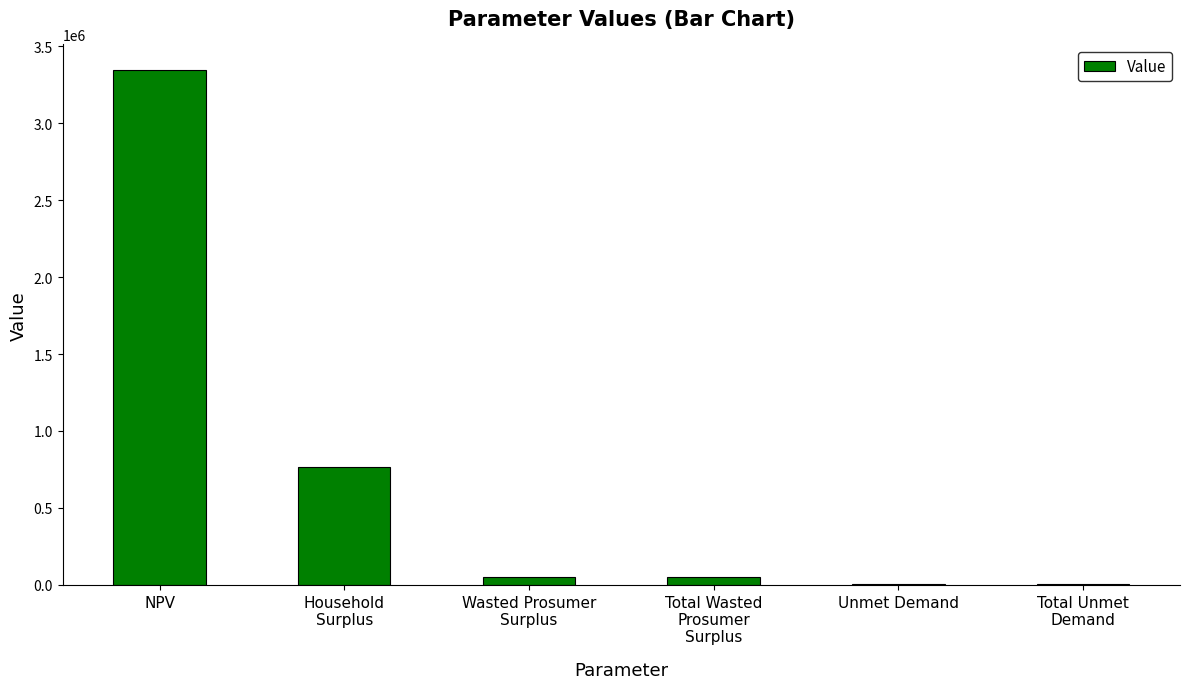

What is the sum of the values at NPV and Wasted Prosumer
Surplus?

3395276.6